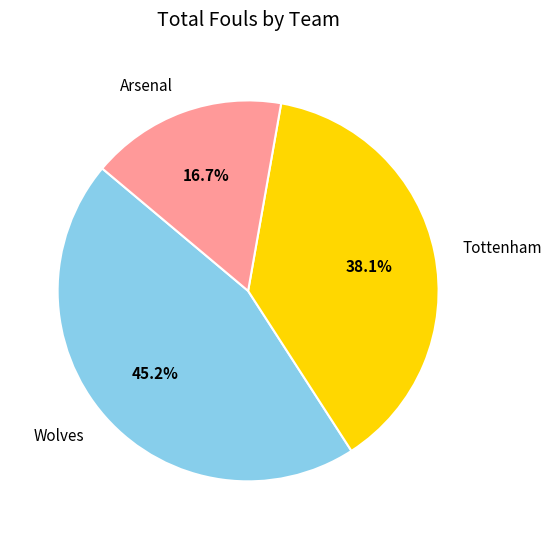

Rank the categories by value from lowest to highest.

Arsenal, Tottenham, Wolves